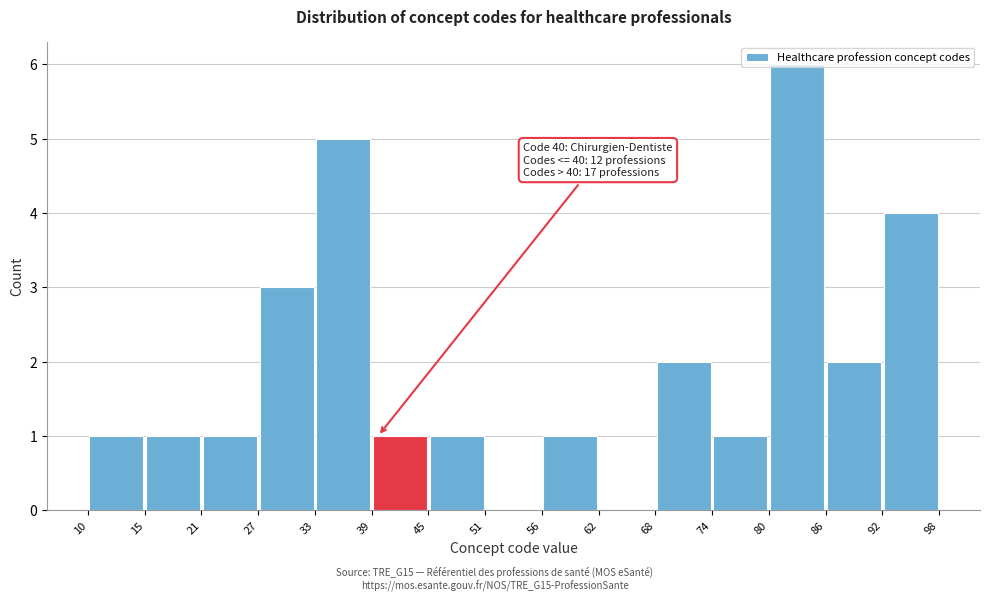

Over which range of the x-axis is the bar tallest?

80 to 86